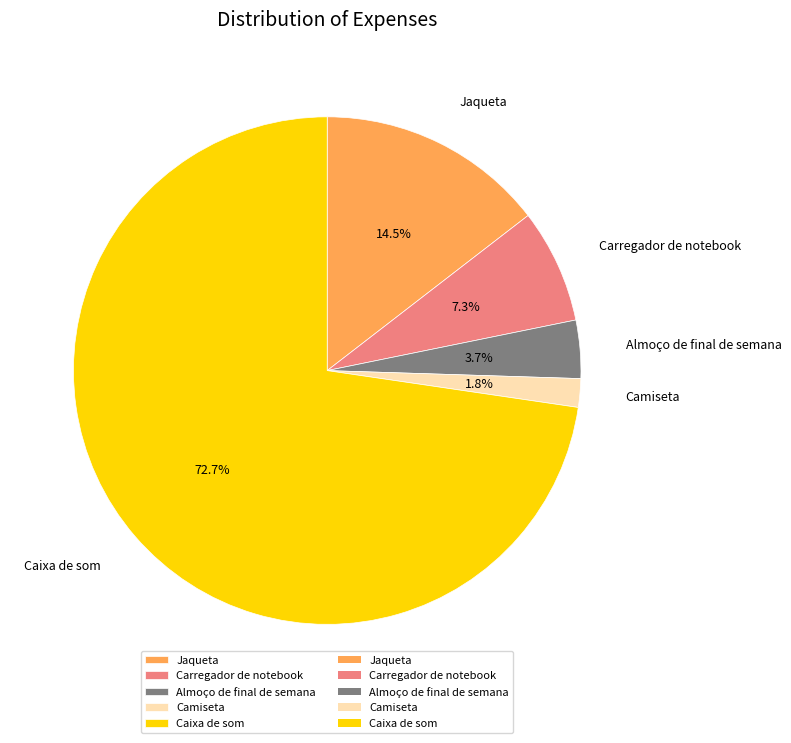

Combined, do Camiseta and Almoço de final de semana account for over 50%?

No